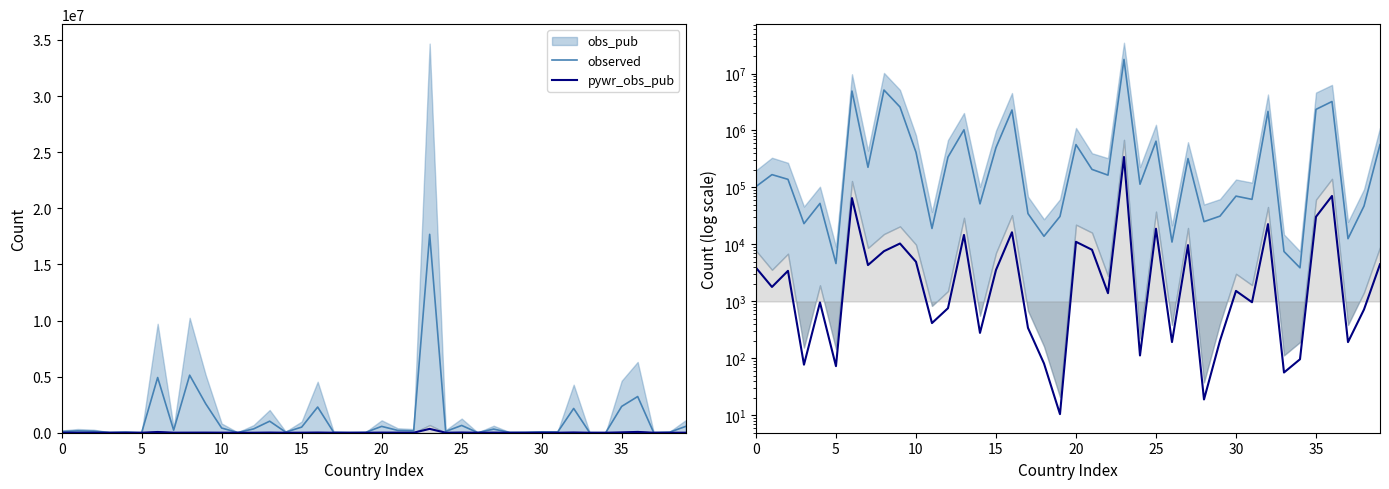

Reading left to right, extract all data points from this chart.

observed: 103593.5	167937.0	138779.0	23191.0	52524.0	4622.0	4919158.5	225779.0	5127926.0	2587601.5	415777.0	19061.5	341162.5	1027790.5	51570.0	500577.5	2288589.0	34770.0	13900.5	30995.0	565276.5	207443.5	164548.5	17679280.0	113990.5	648743.5	11009.0	321130.5	25115.5	31392.0	70470.5	61793.5	2163096.5	7513.0	3888.0	2346067.5	3224583.0	12611.5	47168.0	563479.5
pywr_obs_pub: 3900.5	1794.5	3439.5	77.5	958.5	73.0	64948.5	4341.5	7610.5	10378.0	4959.5	416.5	760.0	14684.5	280.0	3559.0	16336.5	343.0	81.5	10.5	11118.5	8068.5	1394.5	343018.0	112.5	18859.0	193.5	9729.5	19.0	205.0	1528.0	967.5	22717.0	56.5	96.5	30600.0	70897.0	193.0	721.5	4485.0